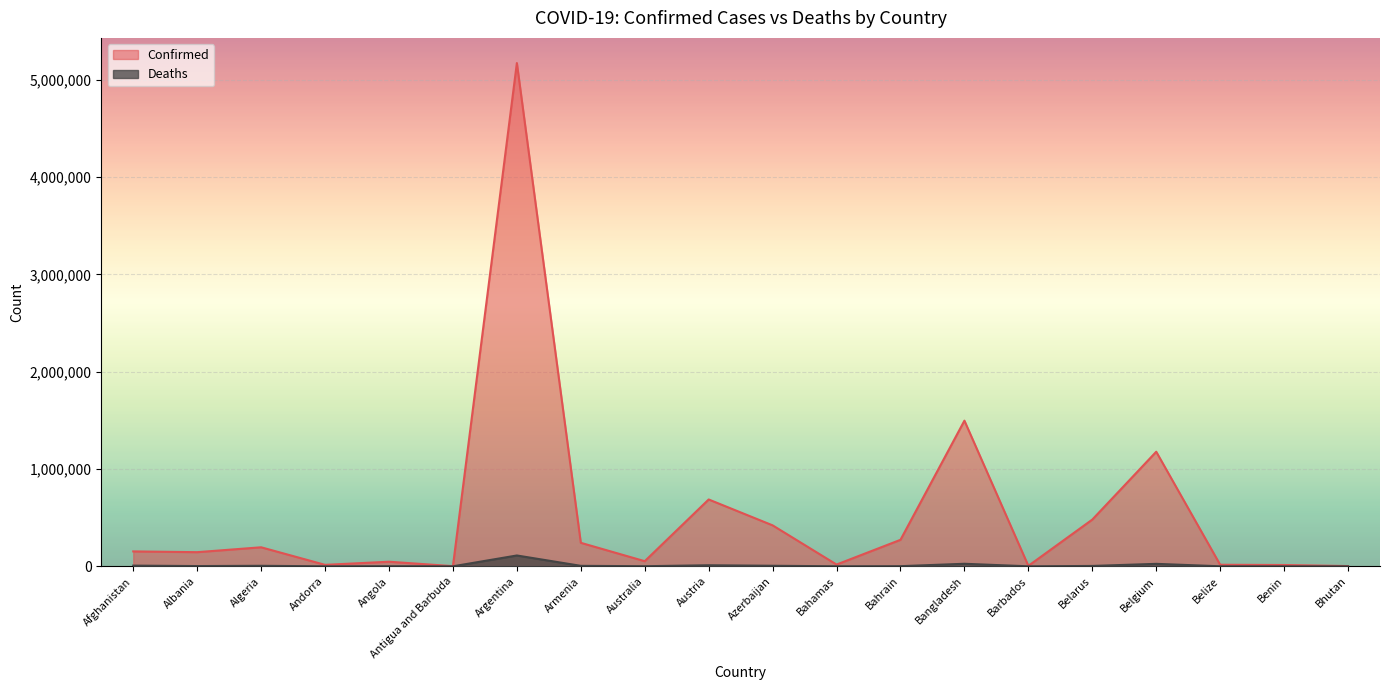

What is the value of the Confirmed point at the 4th from the left?

15032